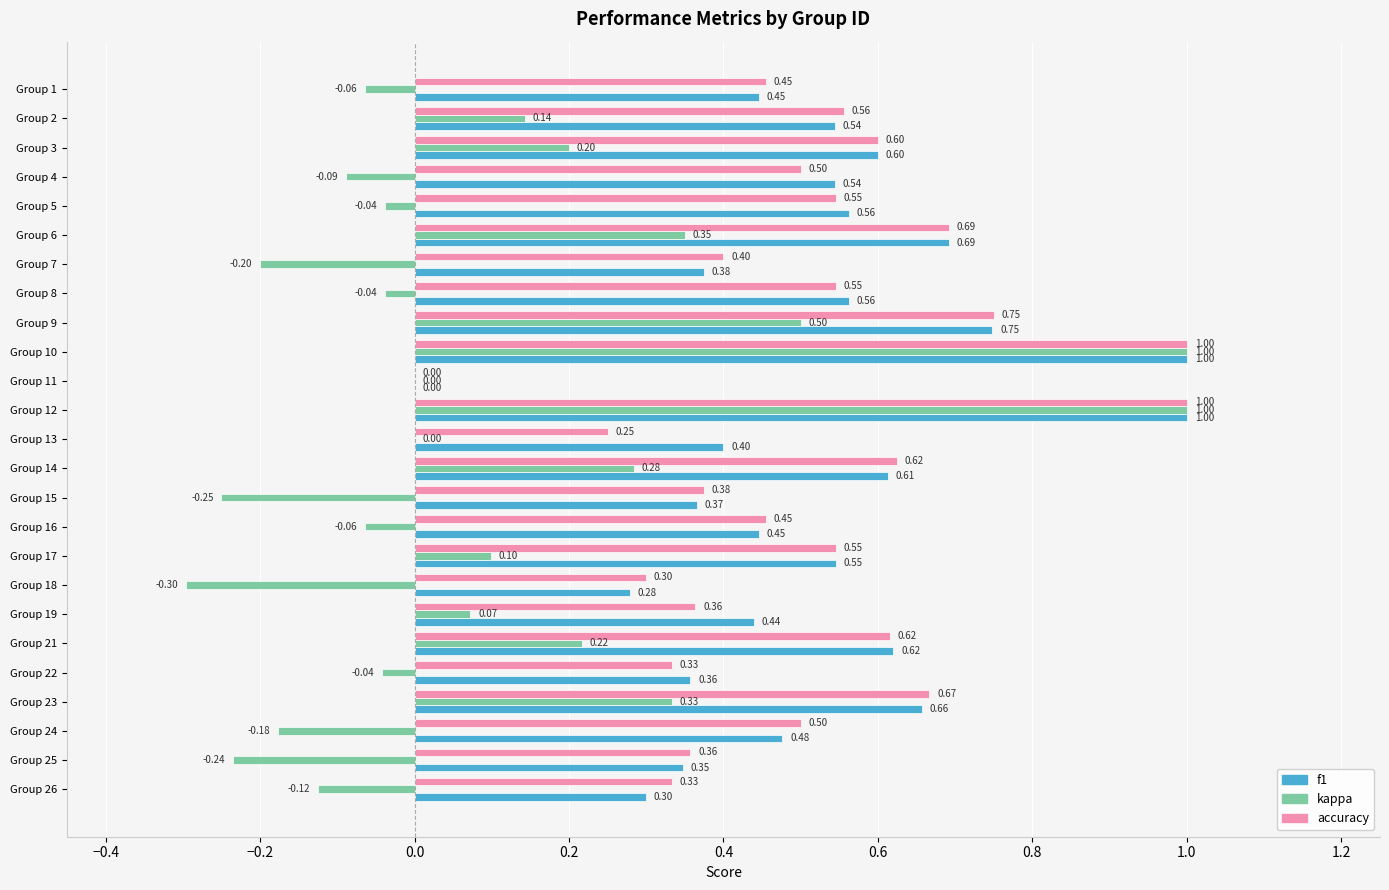

Where is accuracy nearest to the value 0?

Group 11